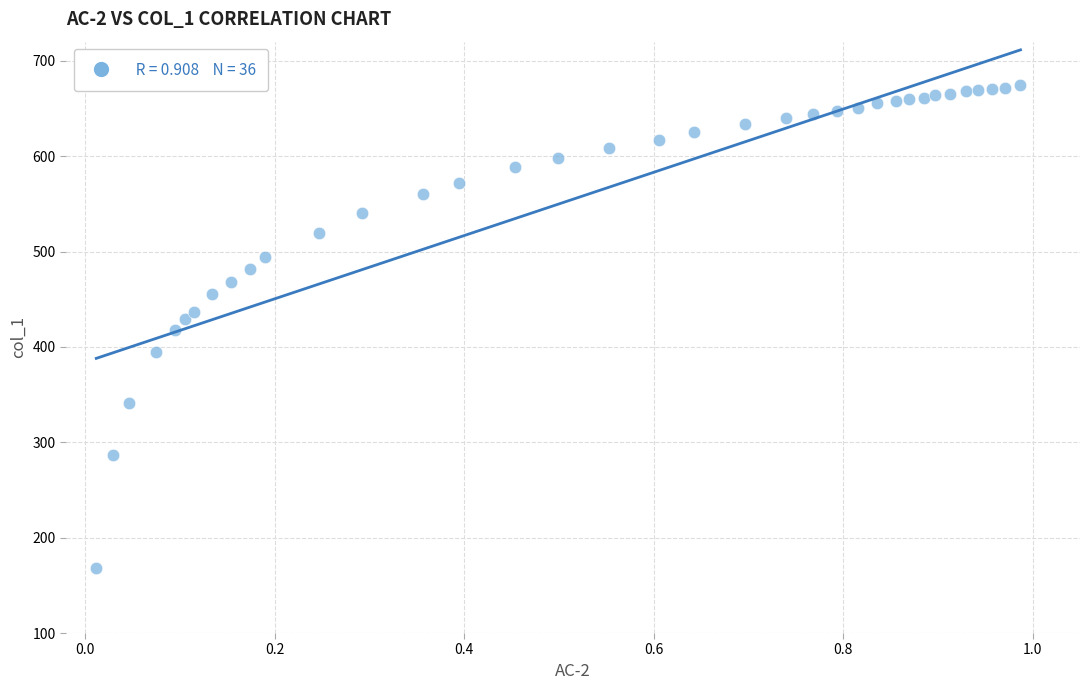

What is the range of Y values (max minus min)?

506.5